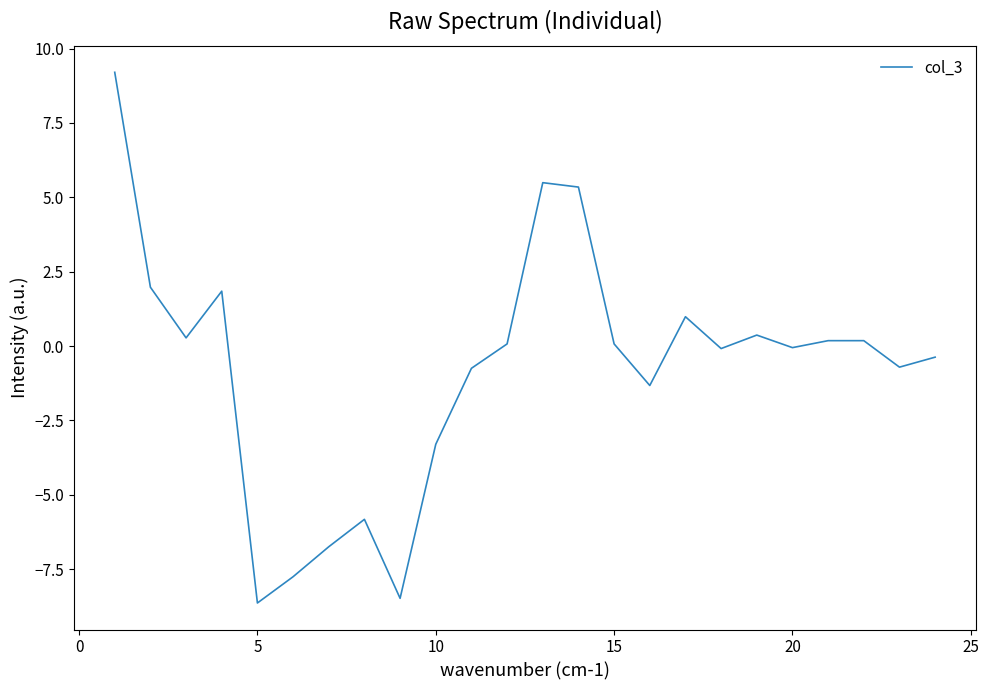

What is the difference between the maximum and minimum values?

17.8